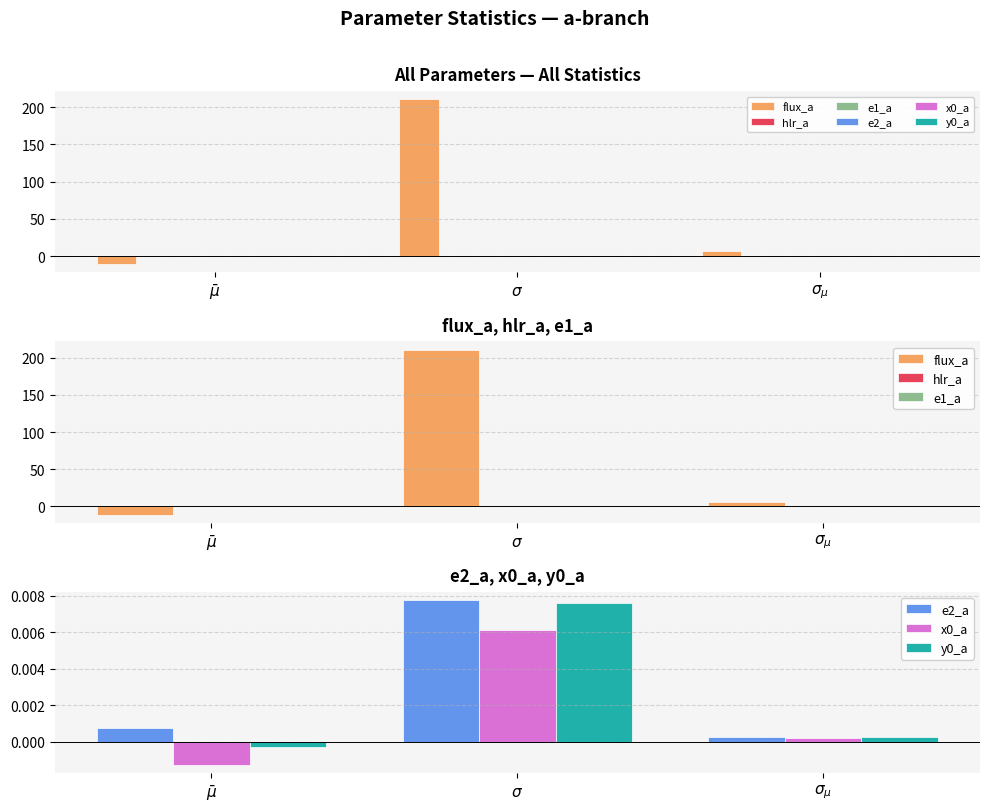

How many data points does each series have?

3